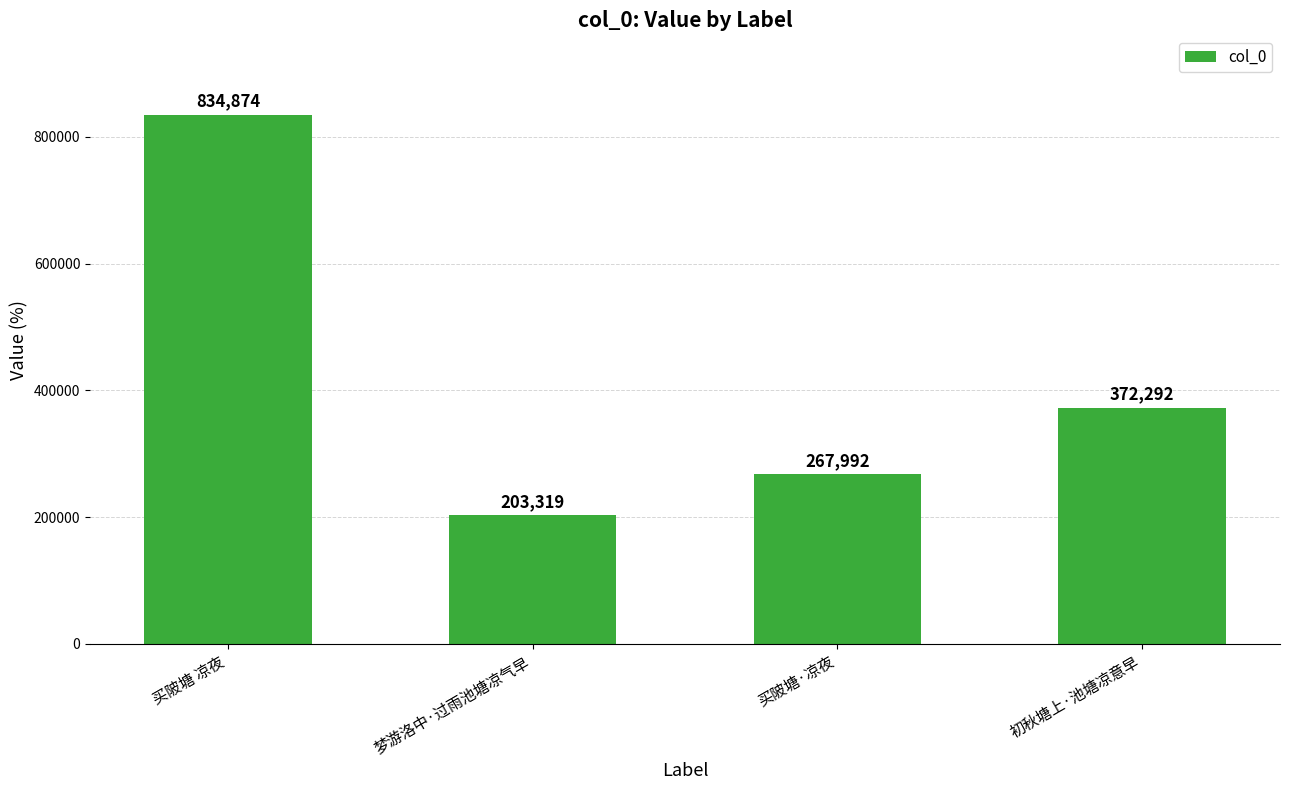

Which has a higher value, 梦游洛中·过雨池塘凉气早 or 买陂塘·凉夜?

买陂塘·凉夜